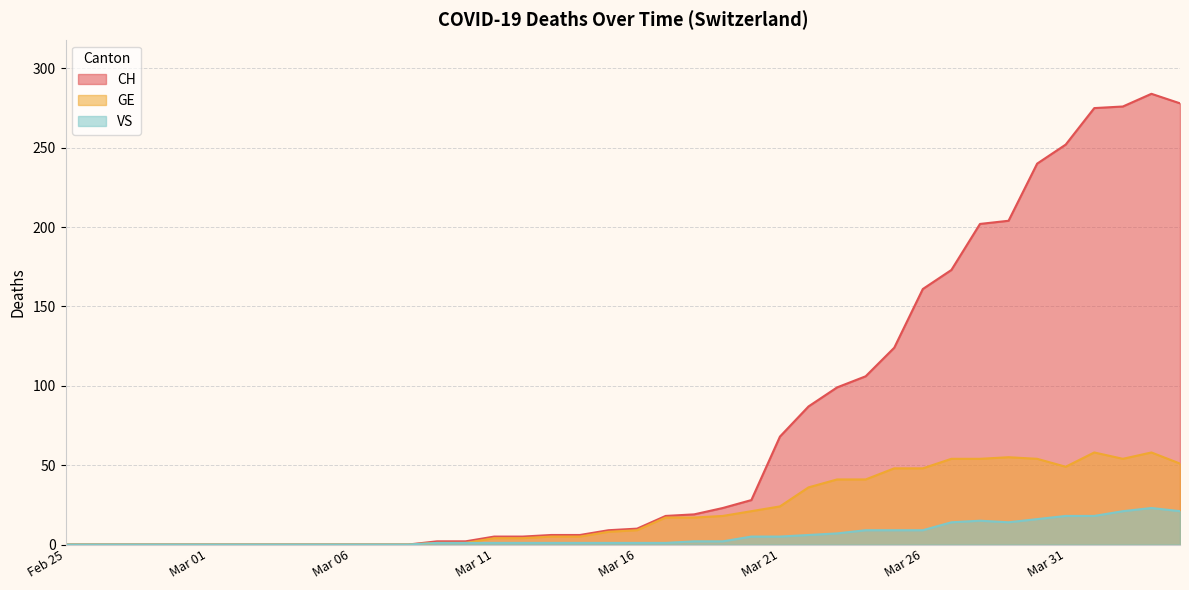

What is the difference between the second highest and minimum values in the GE series?

58